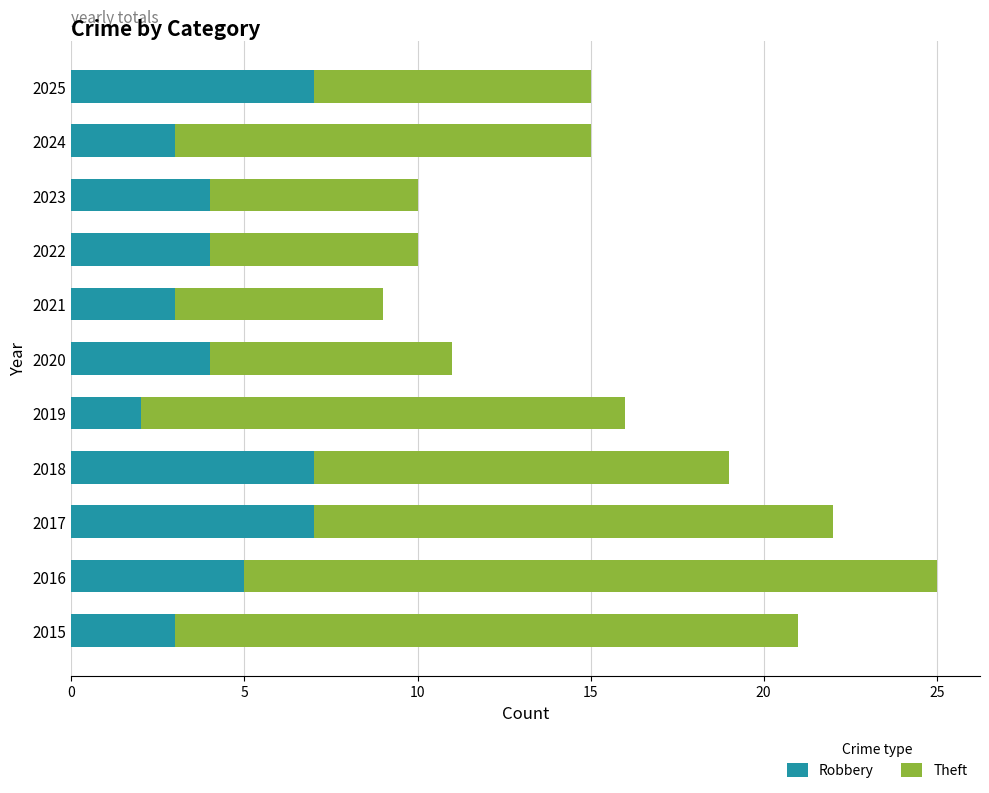

True or false: Robbery has a value of 6 at 2023.

False